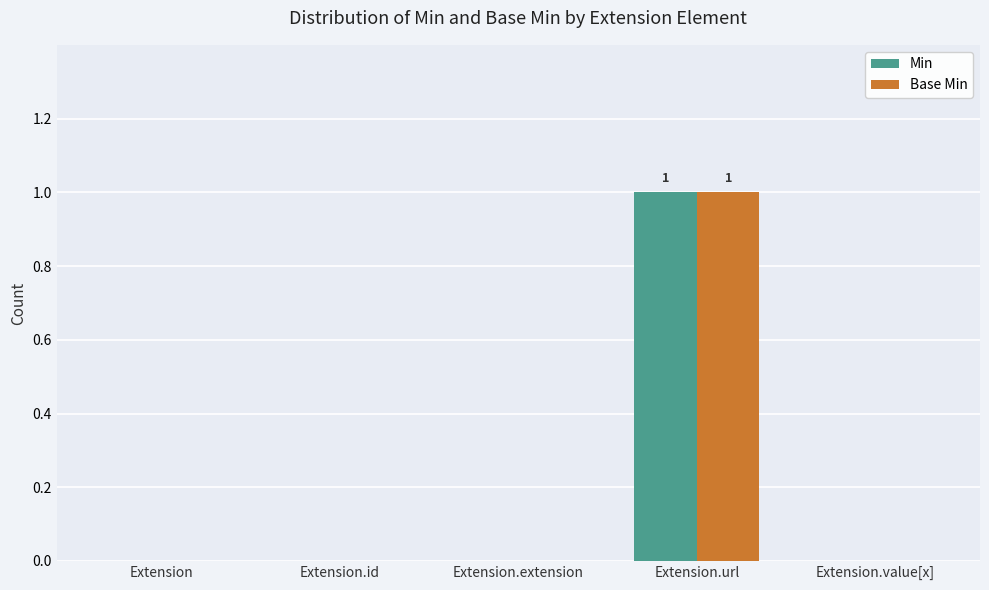

Reading right to left, list all the values displayed in this chart.

Min: 0	1	0	0	0
Base Min: 0	1	0	0	0